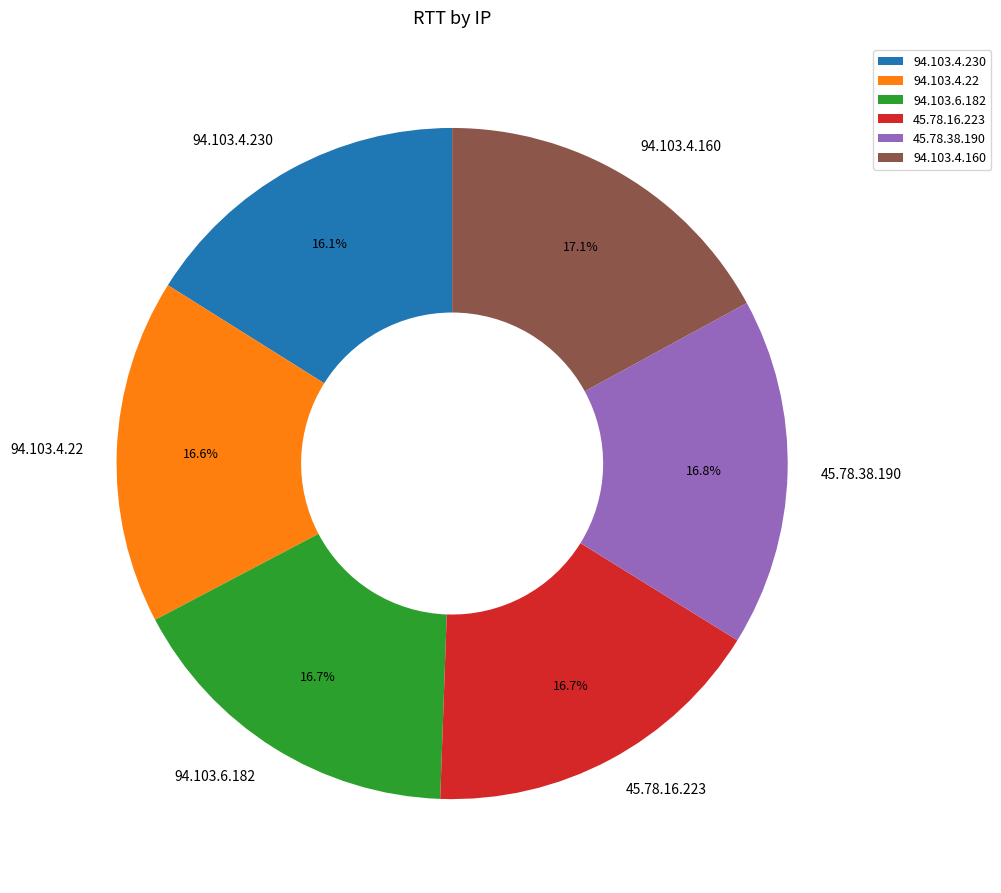

To the nearest percent, what portion does 94.103.4.160 represent?

17%